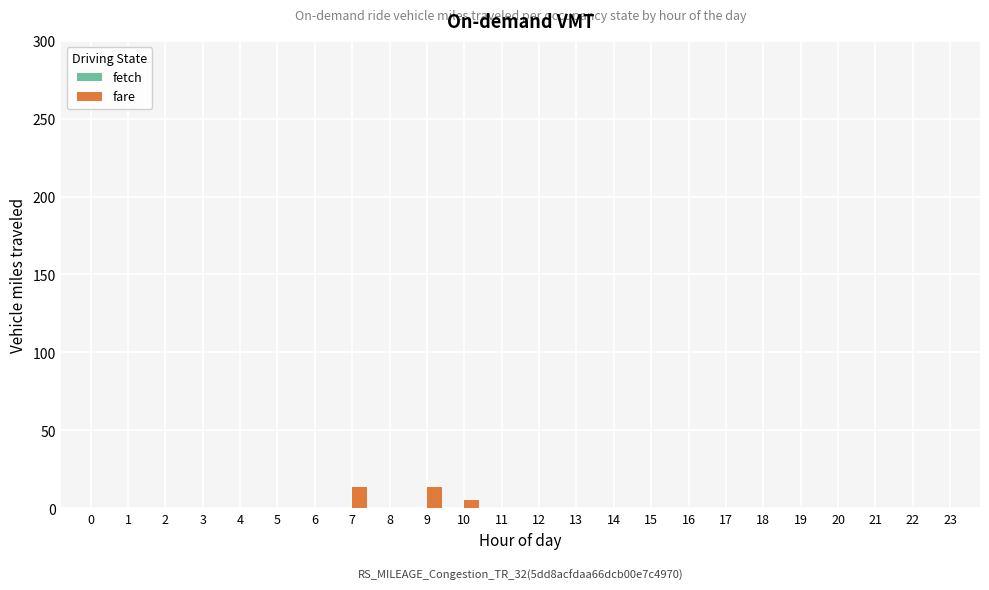

Count the number of data series in this chart.

1